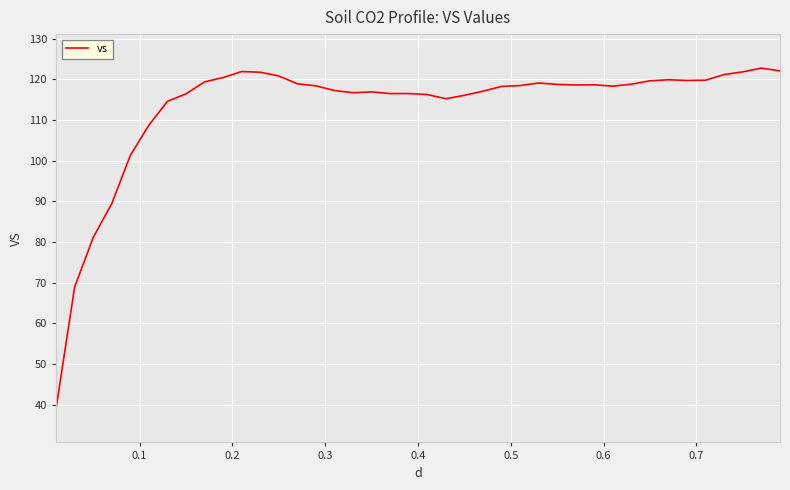

What is the minimum value shown in the chart?

39.1